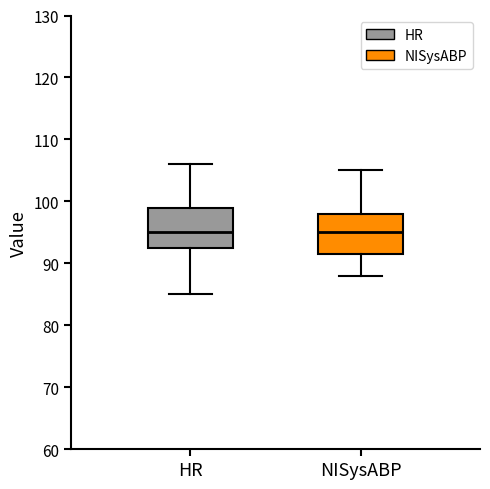

Reading left to right, transcribe this box plot: for each box, give where its median line is, the range the box spans, and where its two whiskers end, as read against the y-axis. The values are not printed on the chart, so give them approximately, as read against the axis.

HR: median 95, box 93 to 99, whiskers 85 to 106
NISysABP: median 95, box 92 to 98, whiskers 88 to 105